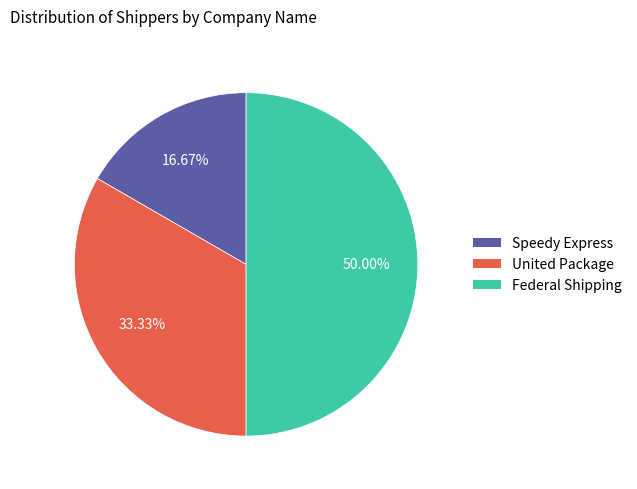

Rank the categories by value from lowest to highest.

Speedy Express, United Package, Federal Shipping